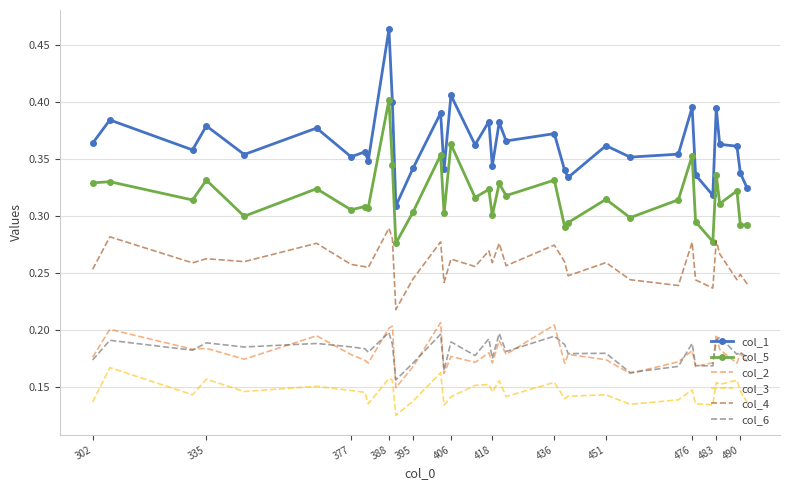

True or false: col_2 and col_3 intersect in this chart.

False